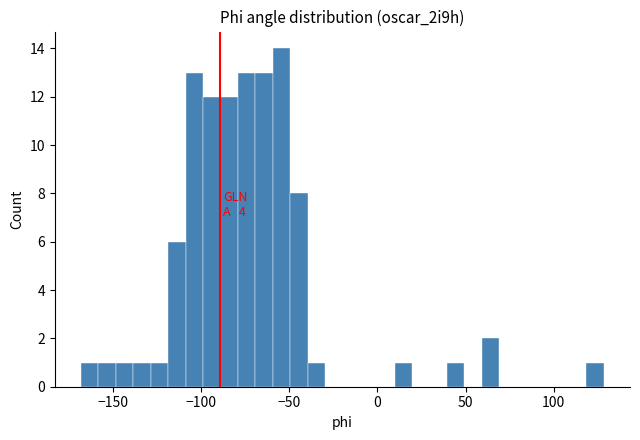

Read against the x-axis, roughly where is the centre of the tallest bar?

-55